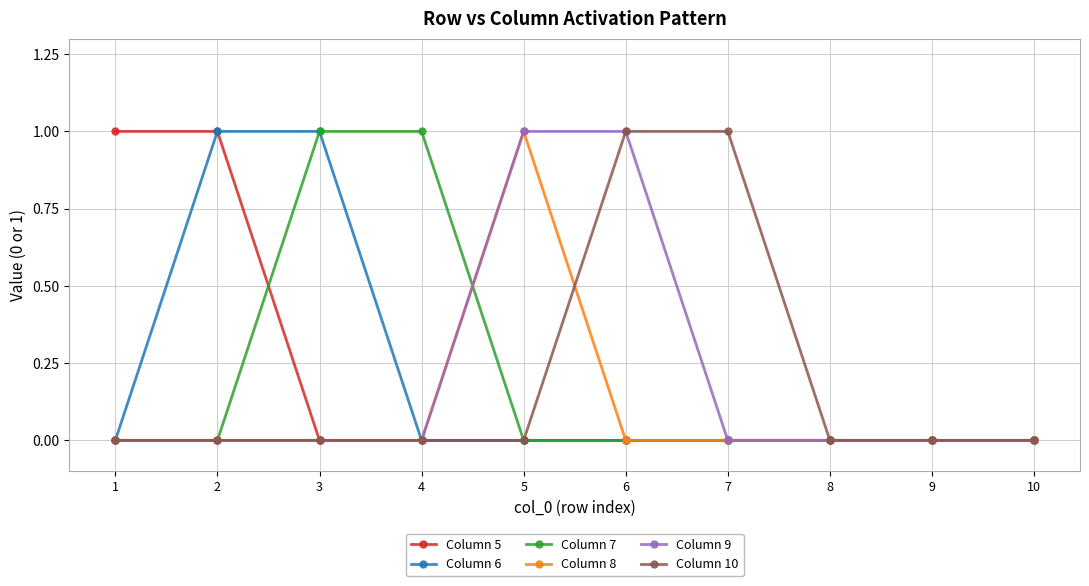

What are all the series names shown in the legend?

Column 5, Column 6, Column 7, Column 8, Column 9, Column 10